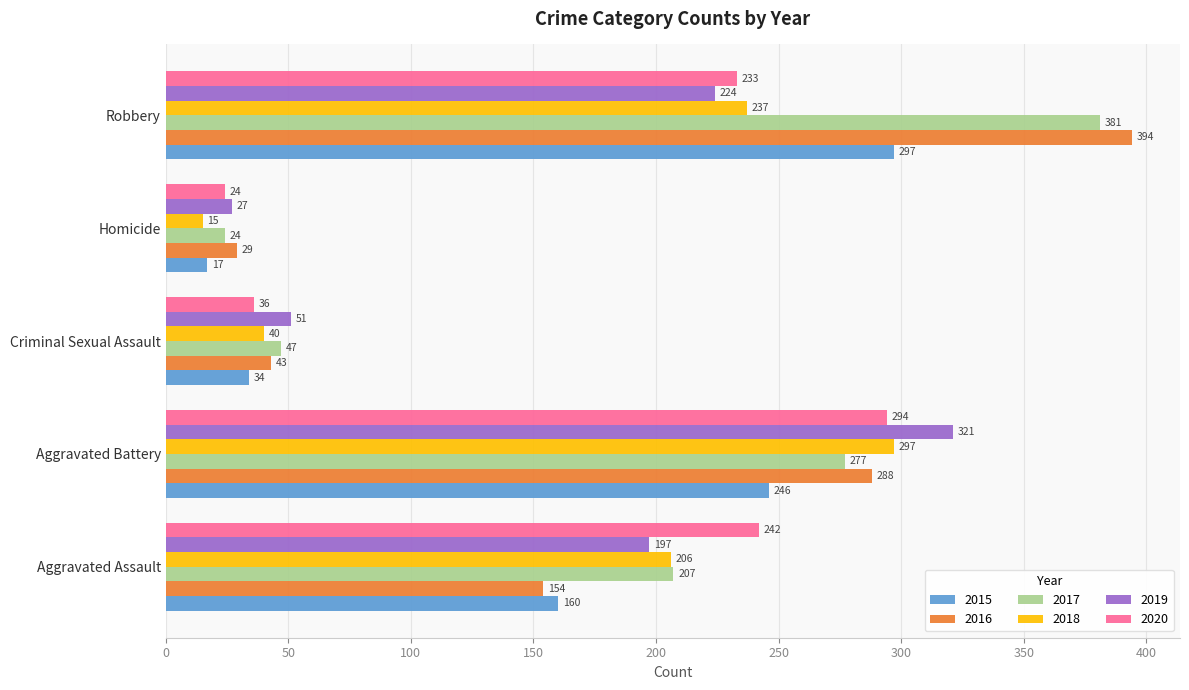

What are all the series names shown in the legend?

2015, 2016, 2017, 2018, 2019, 2020